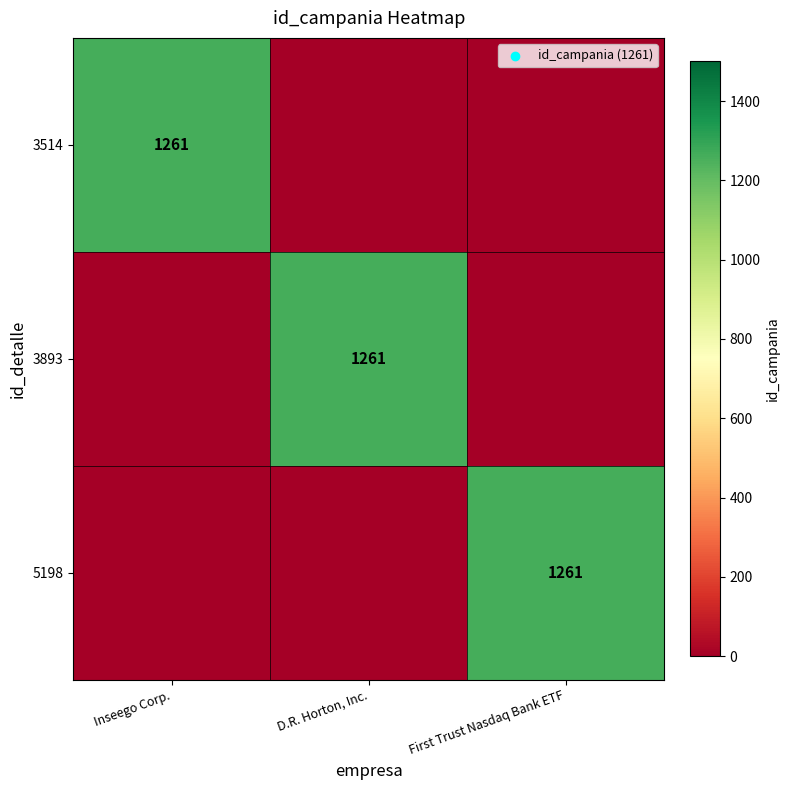

Which series changed the most between D.R. Horton, Inc. and First Trust Nasdaq Bank ETF?

3893